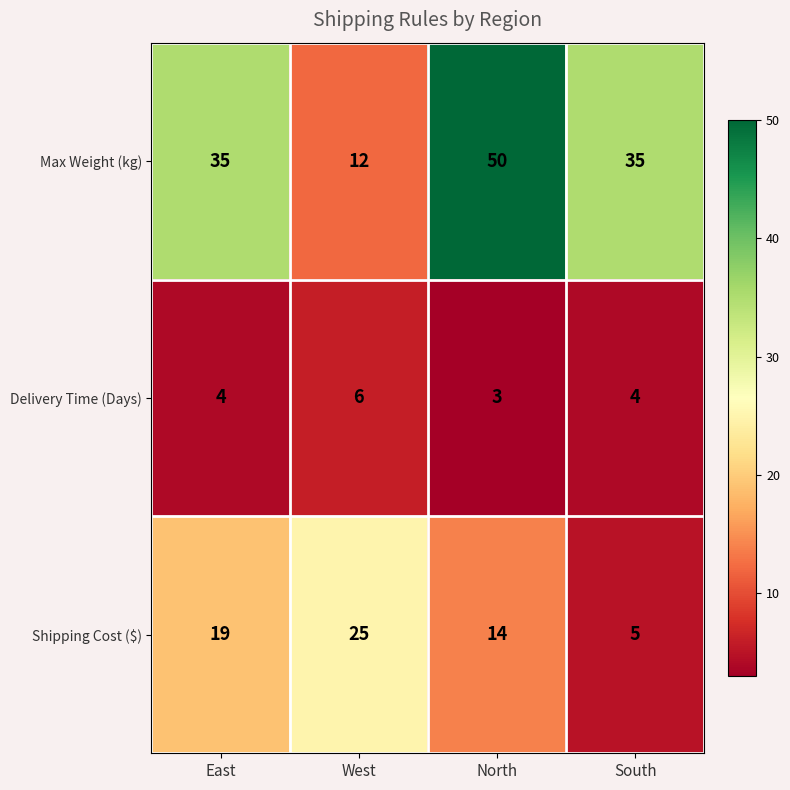

Count the Shipping Cost ($) values in the range 14 to 25.

3